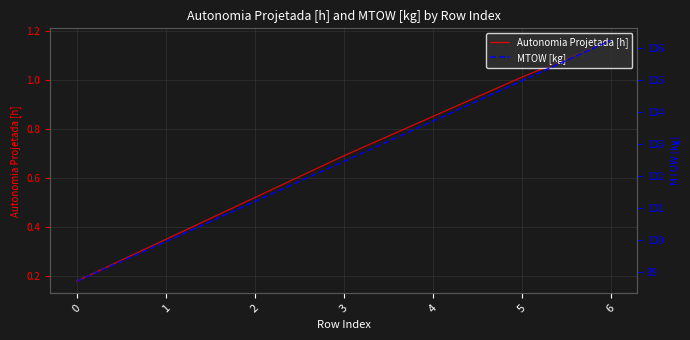

True or false: MTOW [kg] and Autonomia Projetada [h] intersect in this chart.

False